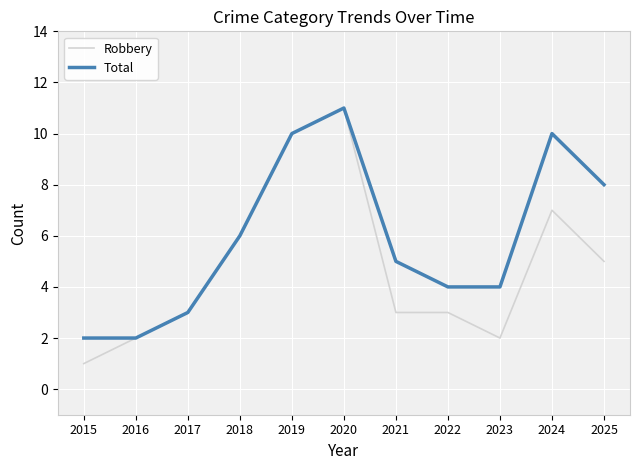

Reading left to right, transcribe all the data shown in this chart.

Robbery: 2015=1	2016=2	2017=3	2018=6	2019=10	2020=11	2021=3	2022=3	2023=2	2024=7	2025=5
Total: 2015=2	2016=2	2017=3	2018=6	2019=10	2020=11	2021=5	2022=4	2023=4	2024=10	2025=8